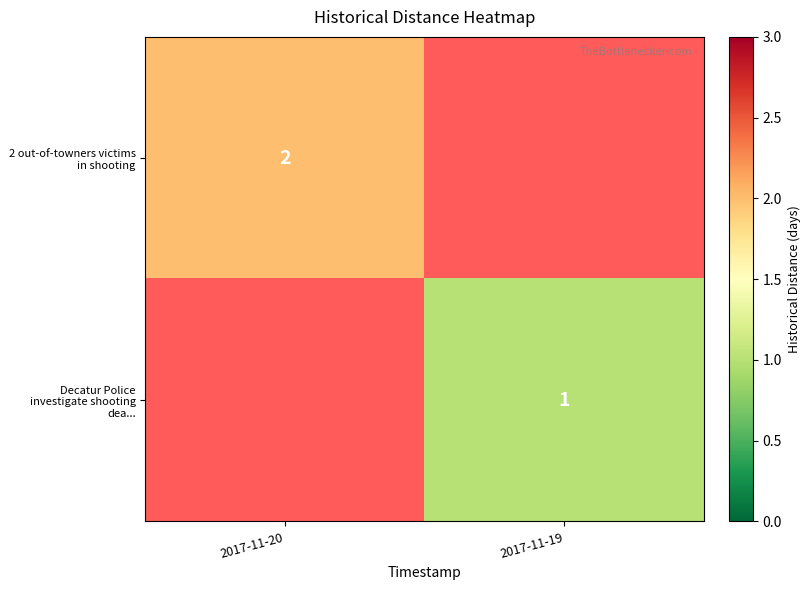

What is the maximum value shown in the chart?

2